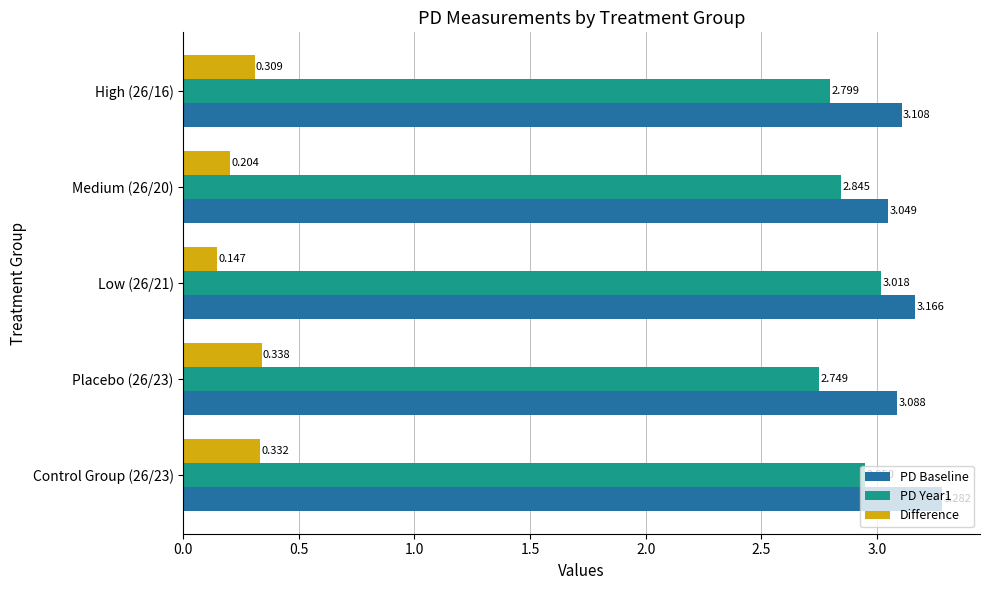

What are all the series names shown in the legend?

PD Baseline, PD Year1, Difference